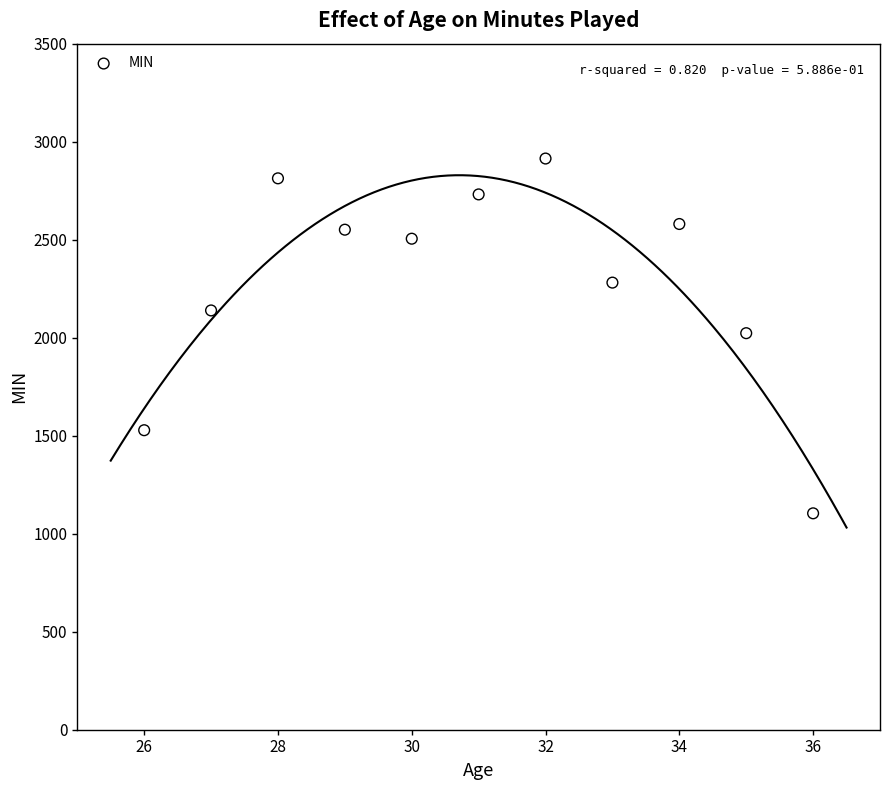

What is the range of Y values (max minus min)?

1810